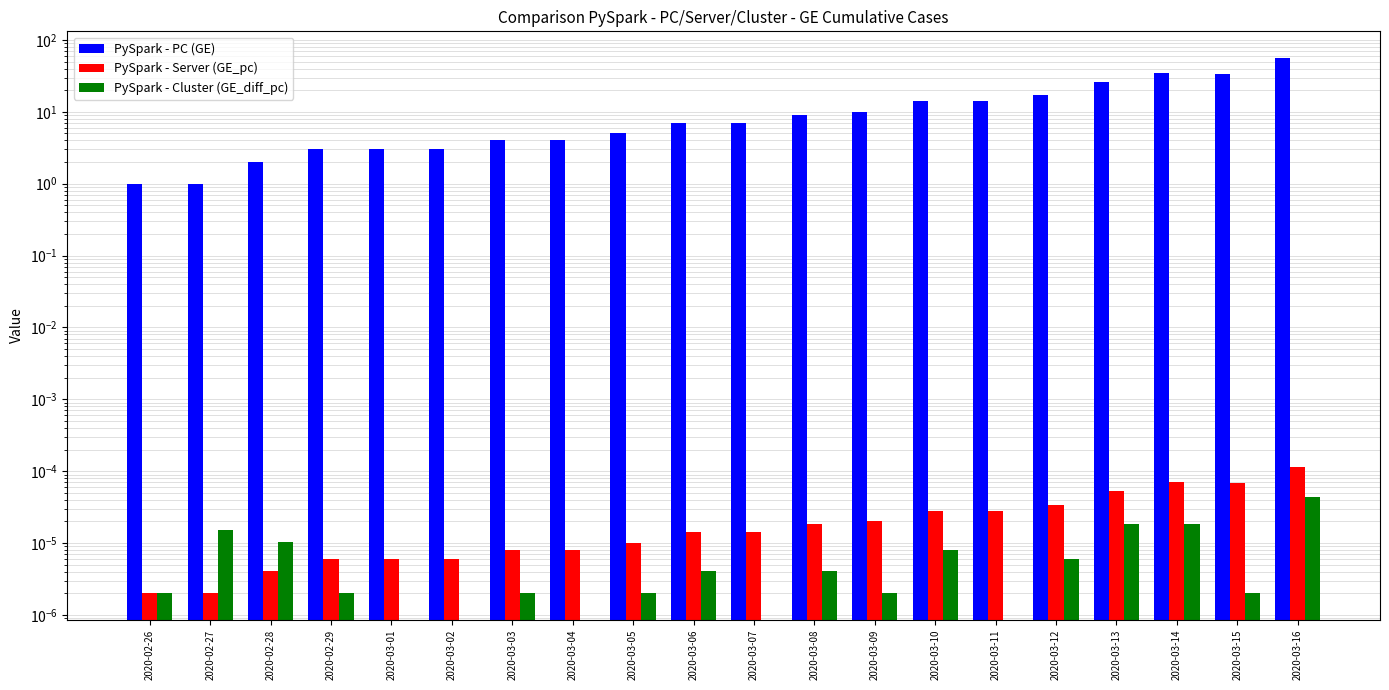

What is the value of the PySpark - PC (GE) bar at the 6th from the left?

3.0